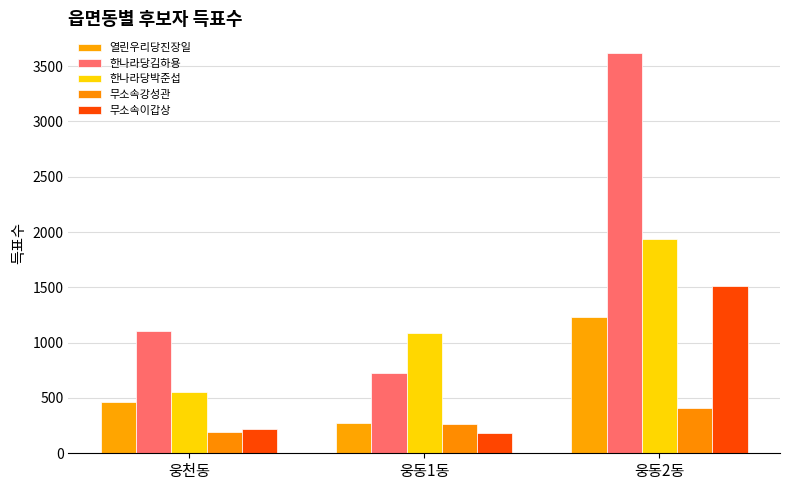

Is the value of 한나라당박준섭 at 웅동1동 greater than the value of 한나라당김하용 at 웅동2동?

No